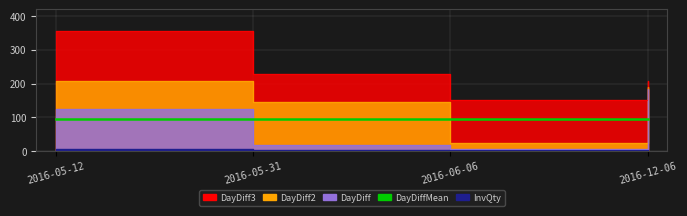

The value of InvQty at 2016-05-31 is 3. True or false?

False